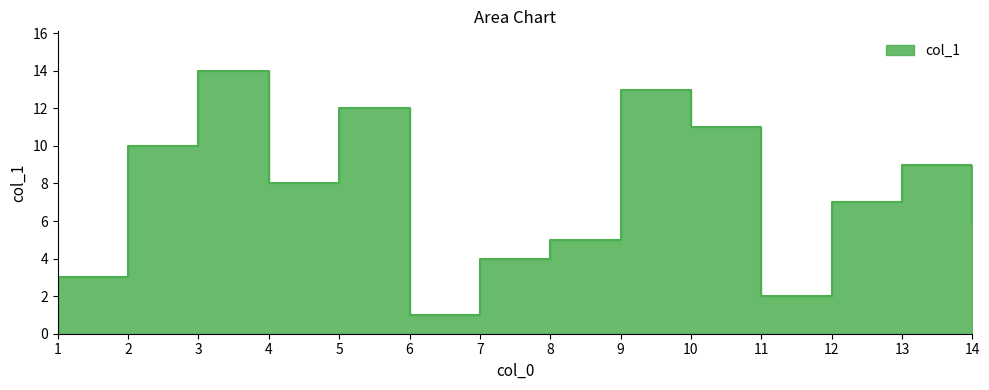

Does the chart display data point markers on the line(s)?

No